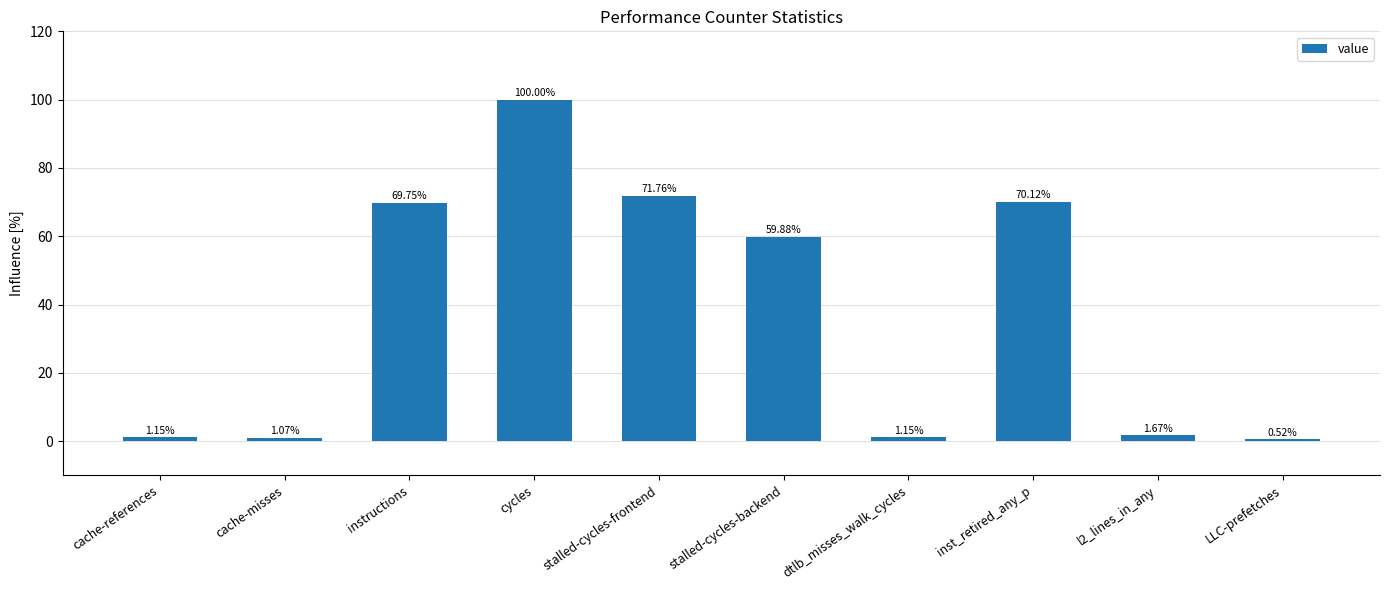

Between cache-misses and instructions, which is larger?

instructions